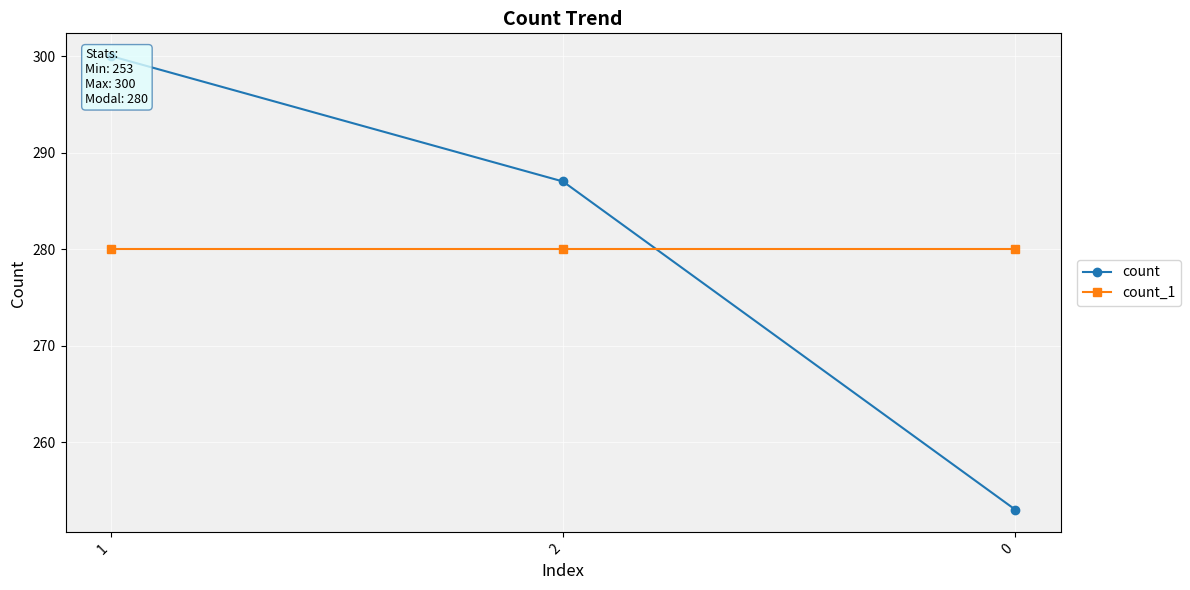

Which series has the widest spread of values?

count